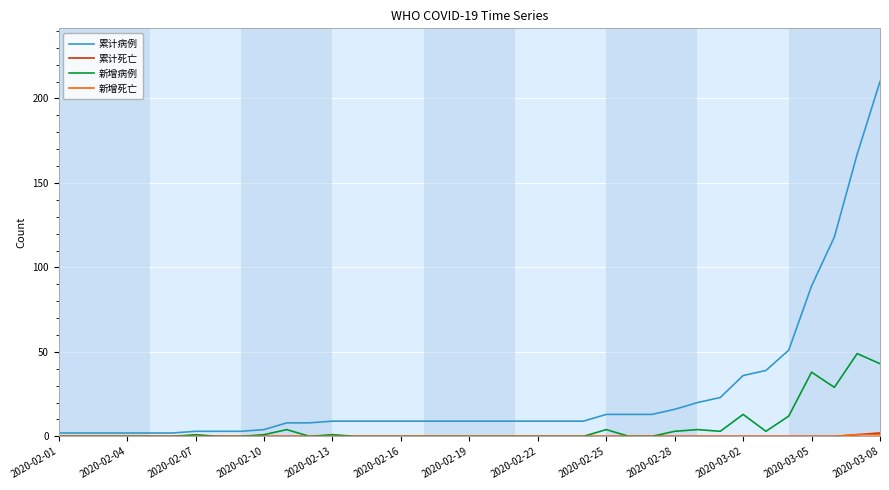

Which series has the widest spread of values?

累计病例